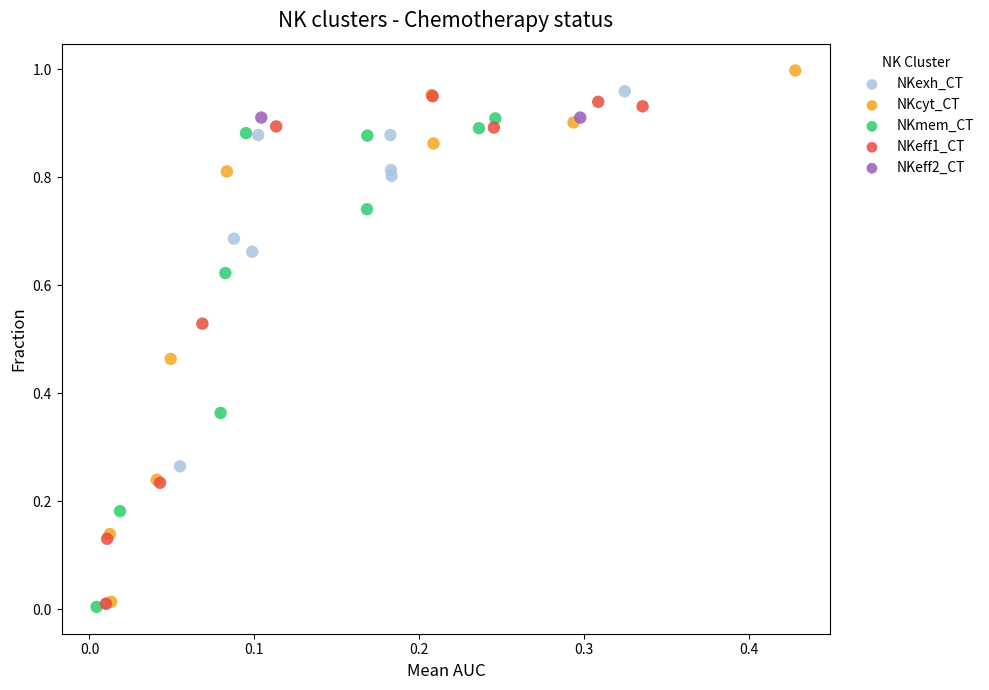

Which series reaches the maximum Y coordinate?

NKcyt_CT